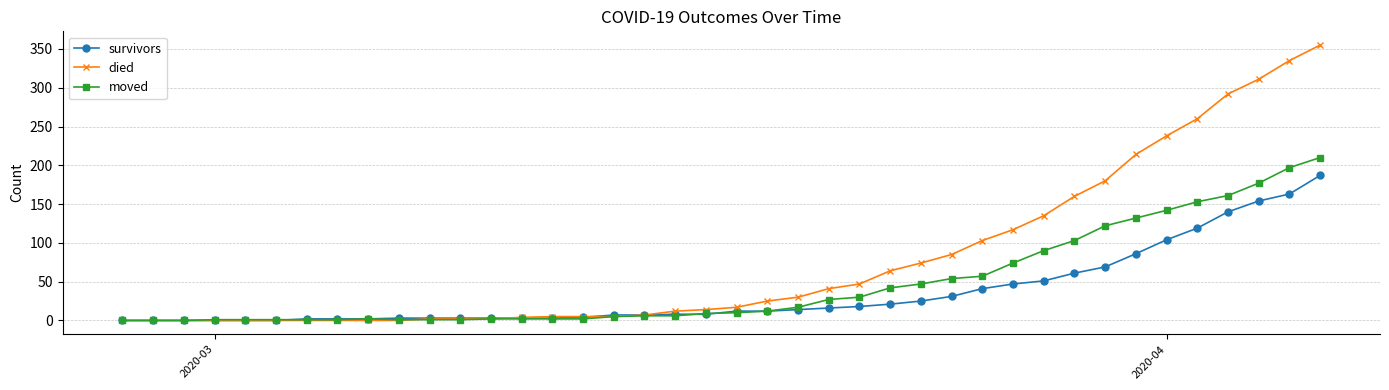

What is the greatest value displayed?

355